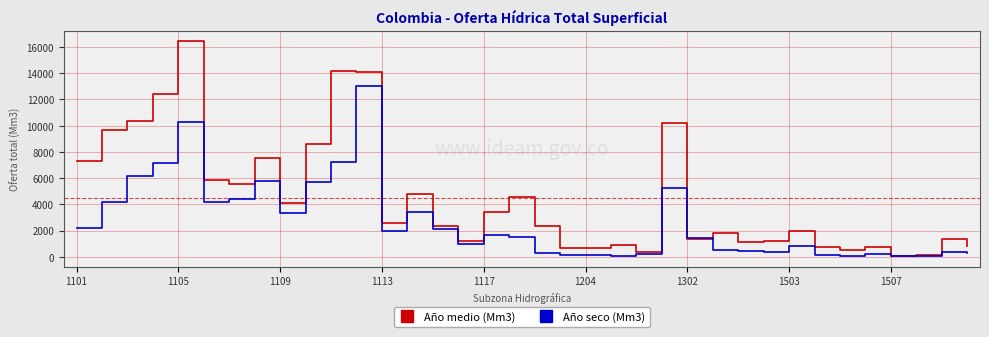

Which series has the widest spread of values?

Año medio (Mm3)